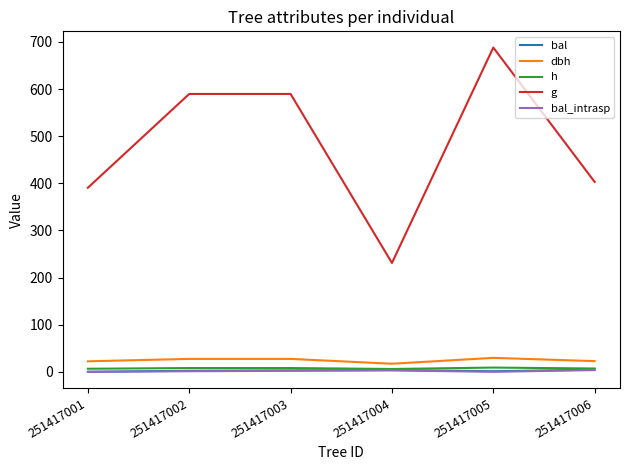

At which category is the sum across all series the highest?

251417005